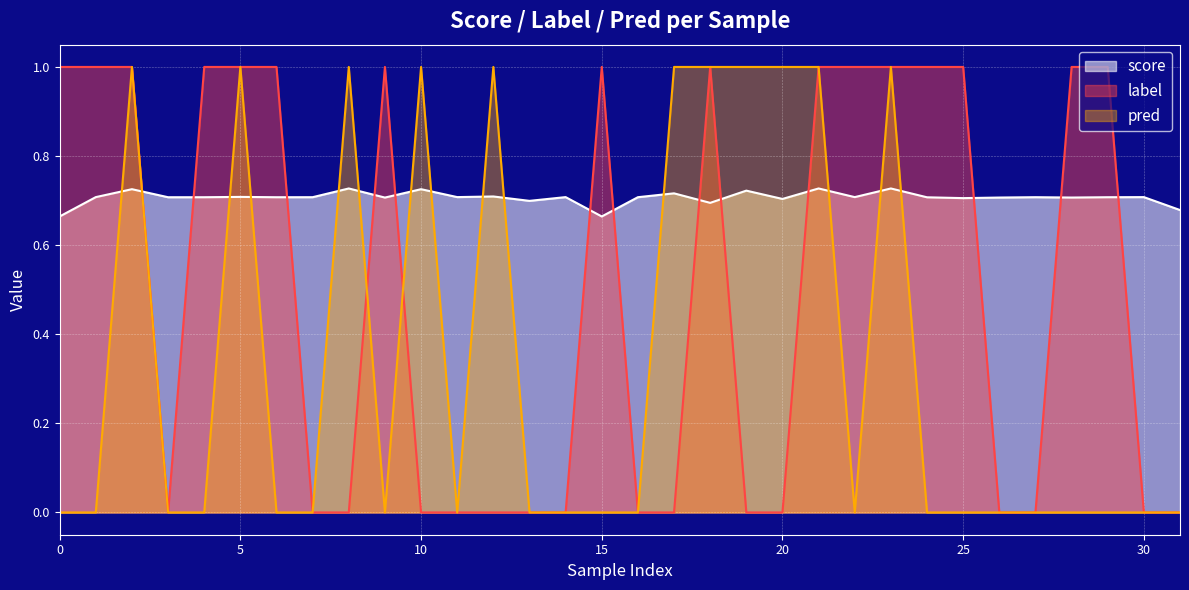

How many intersections are there between pred and score?

14